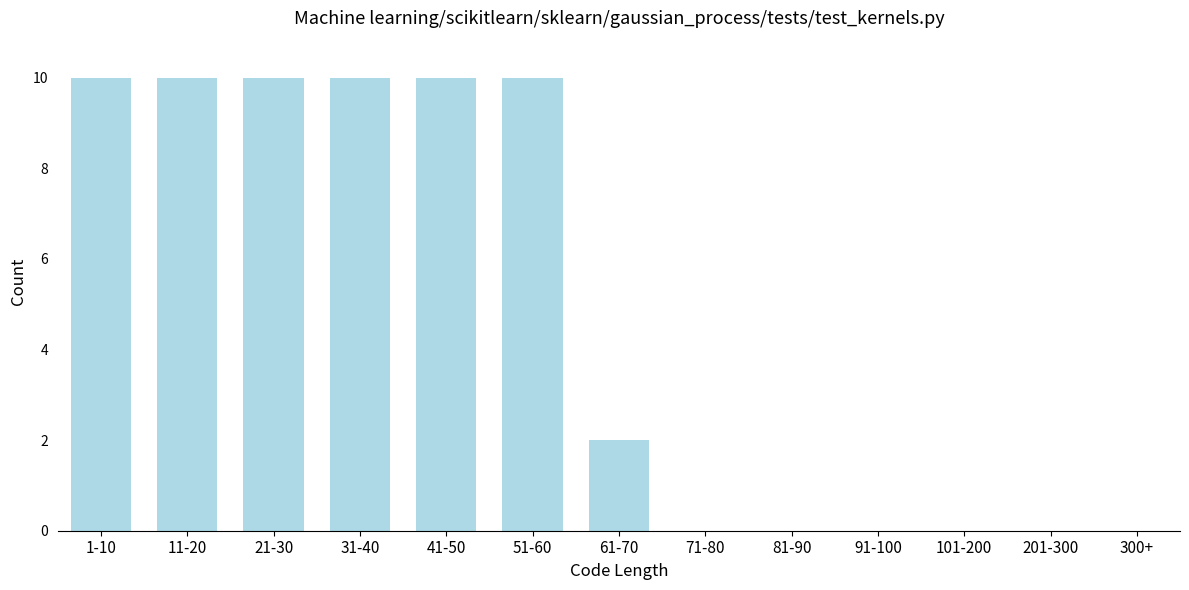

Reading left to right, transcribe all the data shown in this chart.

1-10=10	11-20=10	21-30=10	31-40=10	41-50=10	51-60=10	61-70=2	71-80=0	81-90=0	91-100=0	101-200=0	201-300=0	300+=0